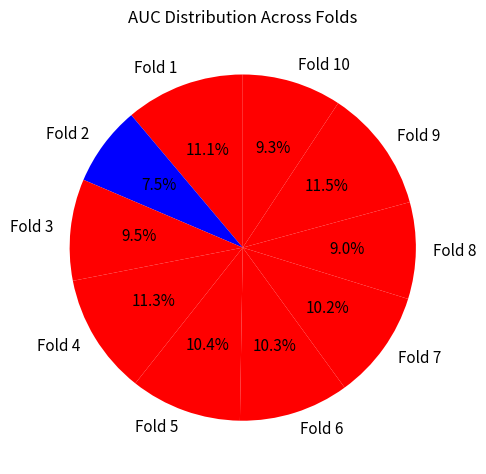

To the nearest percent, what is the combined percentage of Fold 8 and Fold 2?

16%